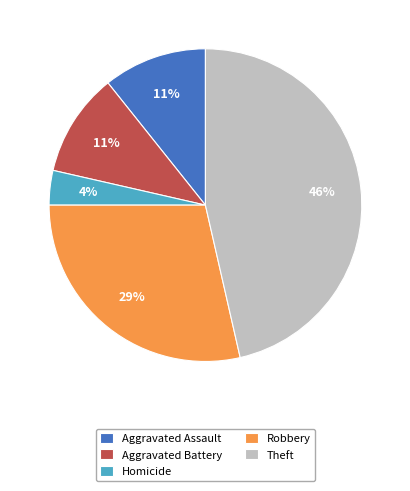

To the nearest percent, what percentage of the pie is Homicide?

4%